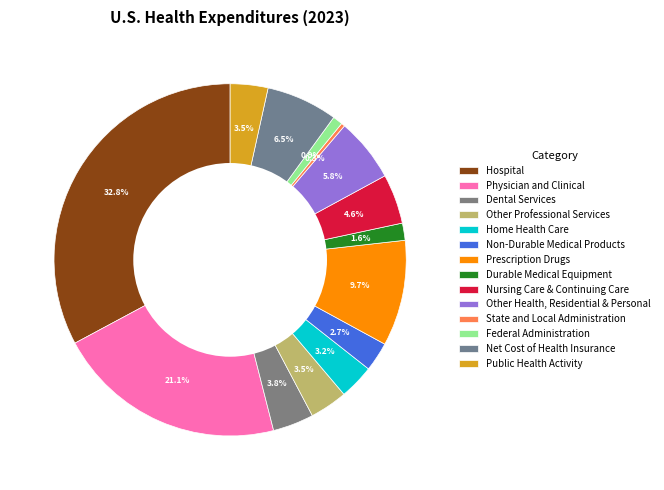

What percentage is the Dental Services slice, to the nearest percent?

4%